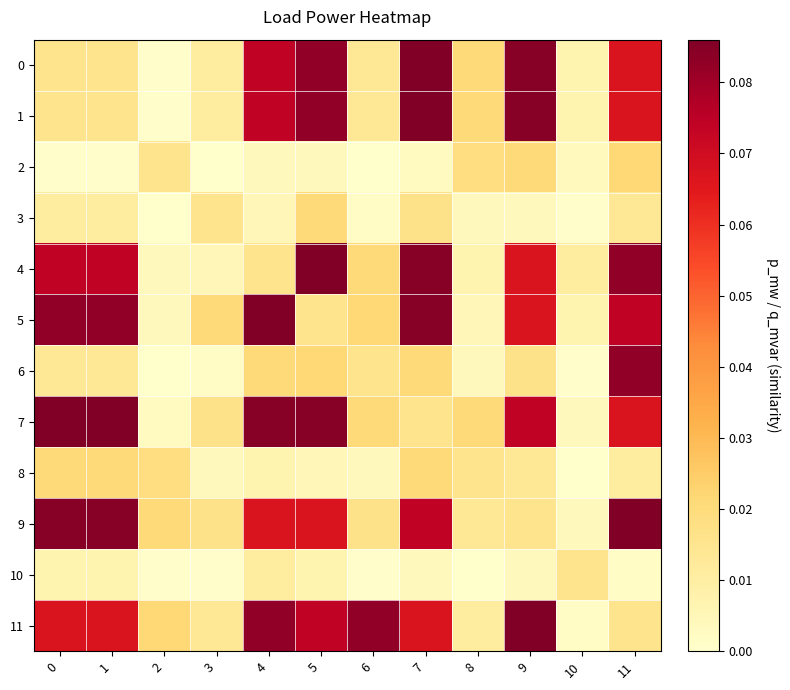

What is the spread (max minus min) of values at 5?

0.1